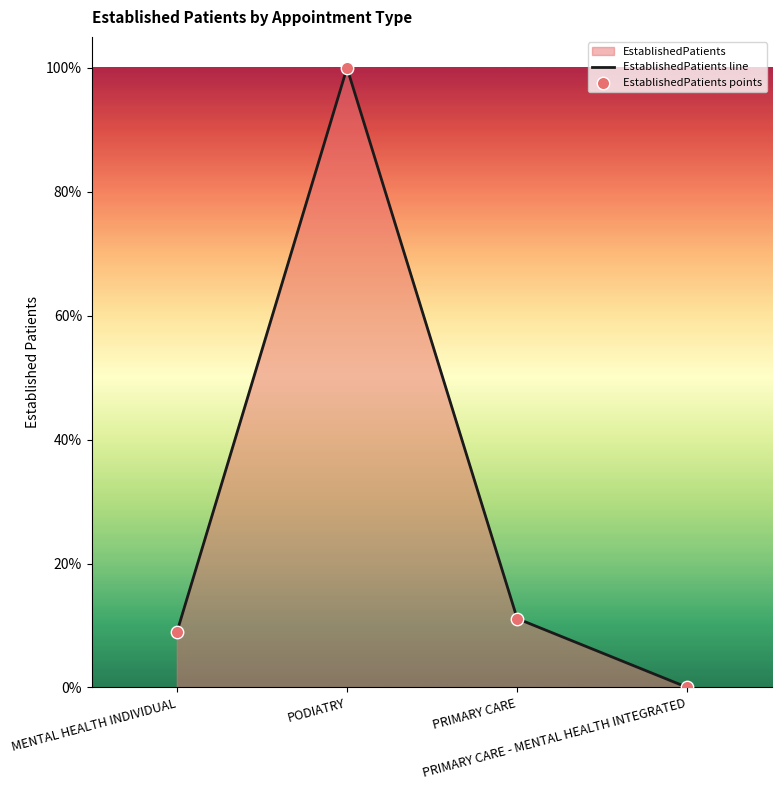

Which series reaches the minimum Y coordinate?

EstablishedPatients line